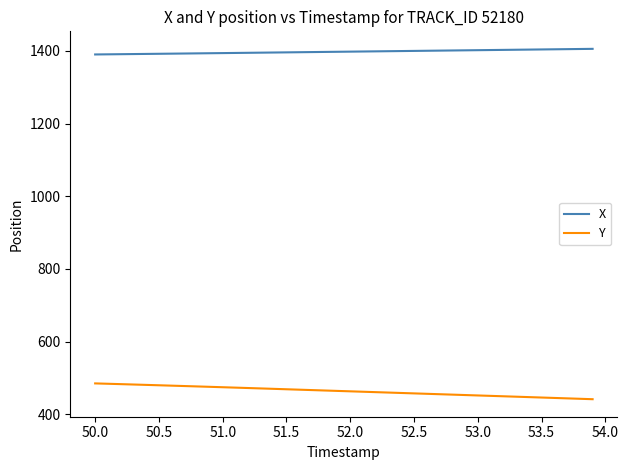

True or false: X and Y intersect in this chart.

False